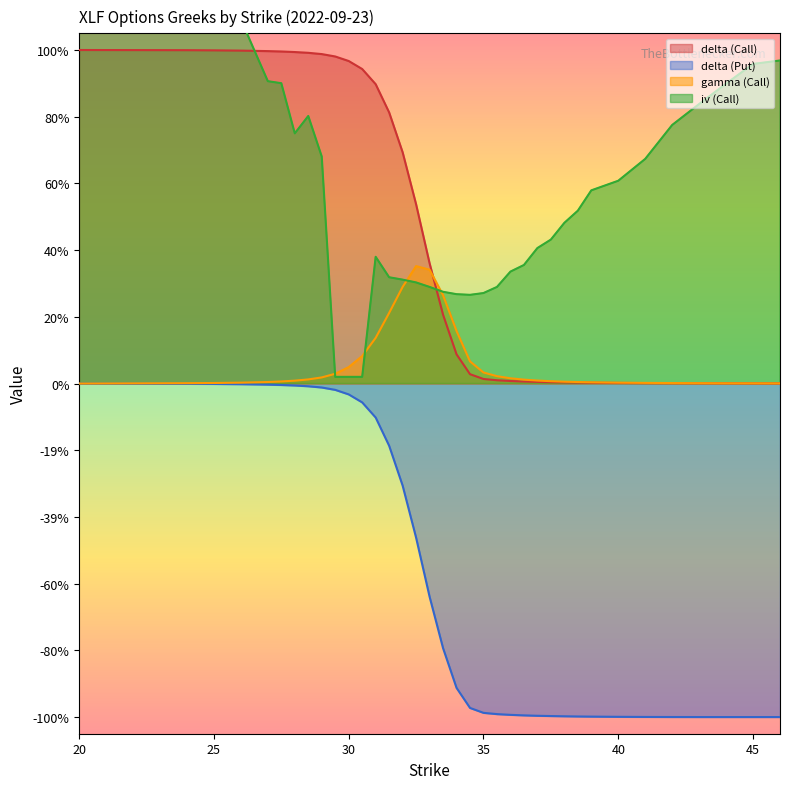

What position from the right is 27.5?

31